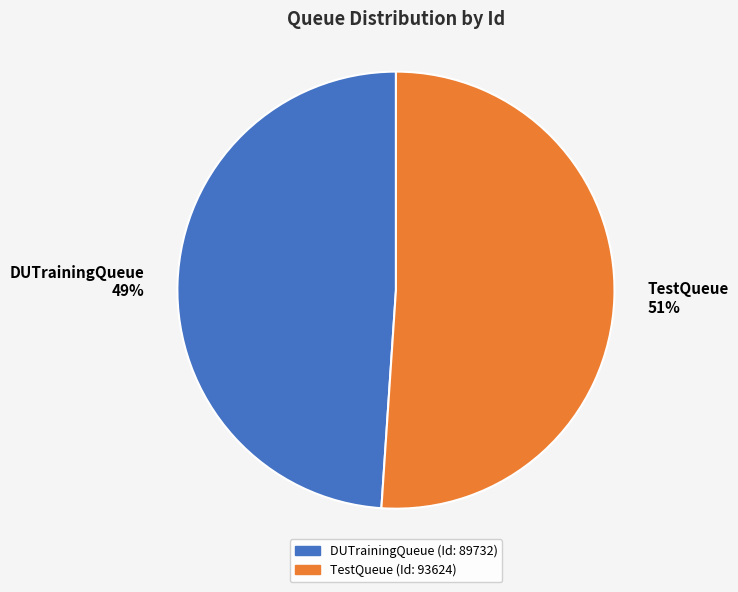

To the nearest percent, what is the difference between the DUTrainingQueue and TestQueue slice percentages?

2%